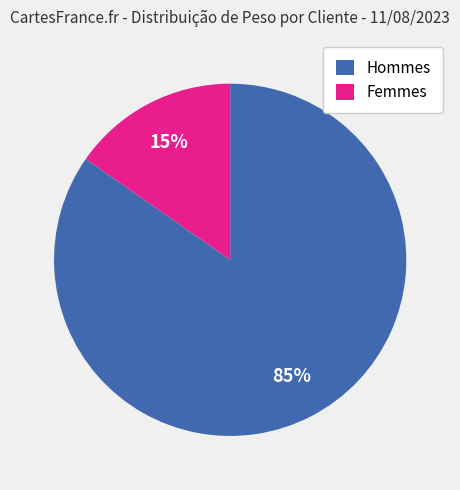

How many segments does this pie chart have?

2